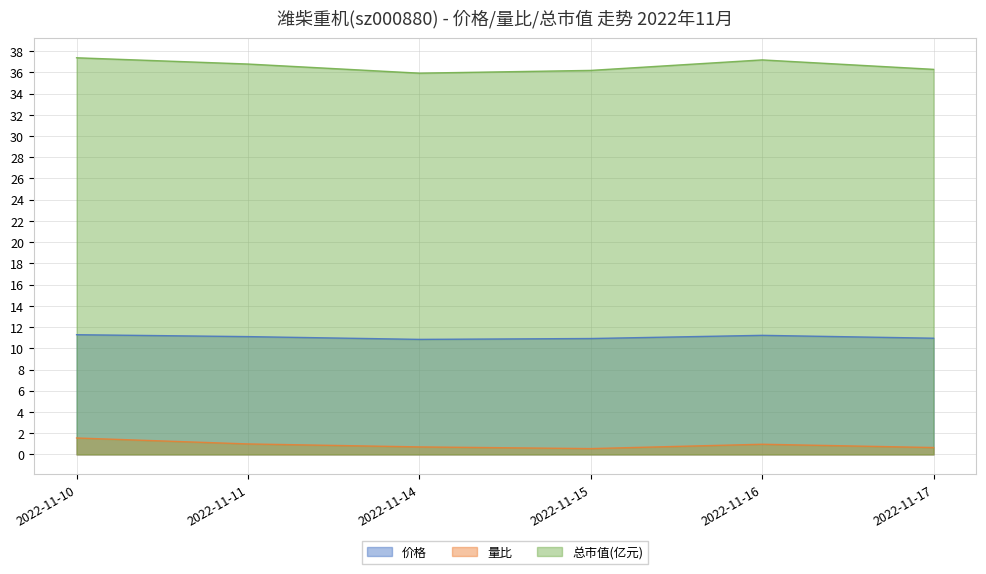

In 量比, how many points are higher than both neighbors (excluding endpoints)?

1